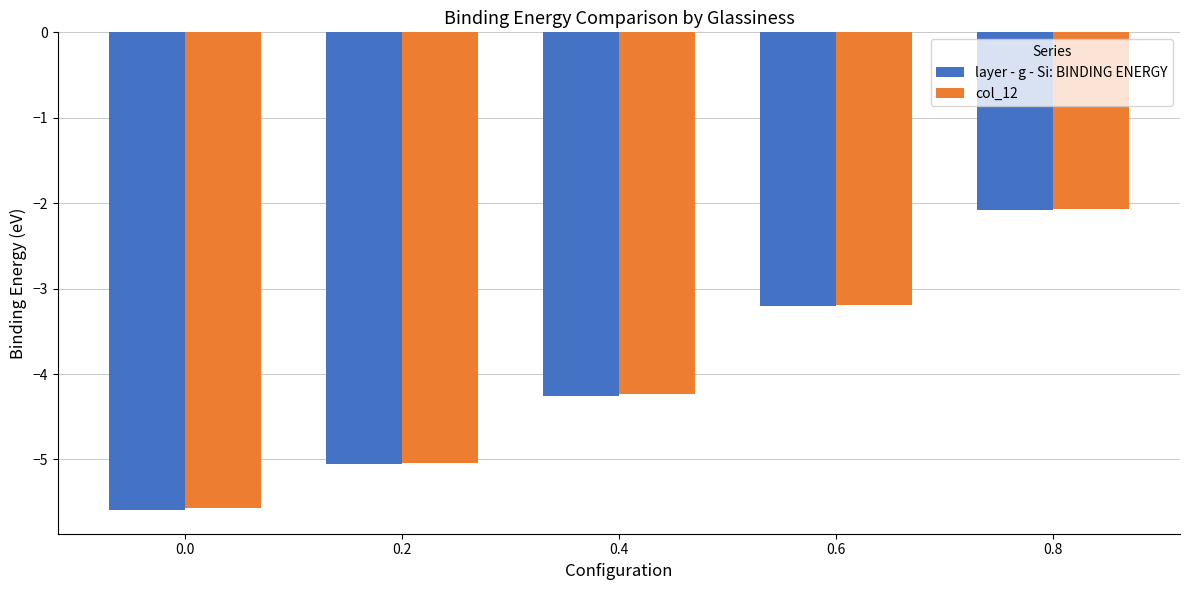

What is the total value across all series at 0.2?

-10.1